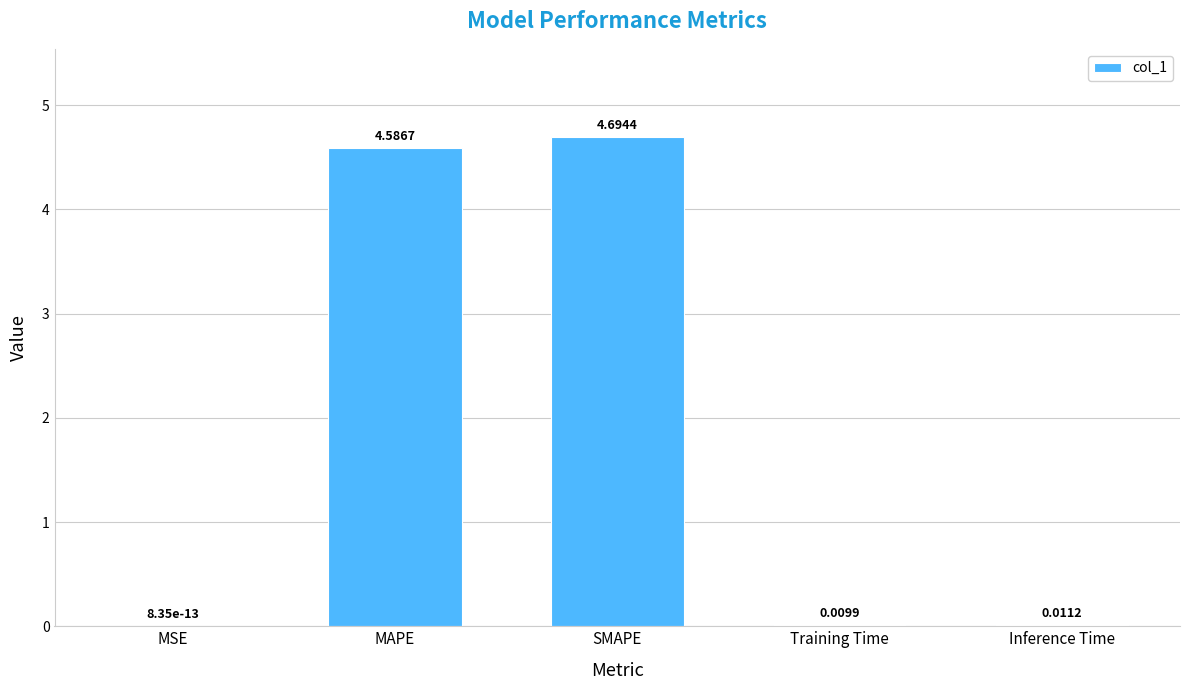

What is the sum of the values at Inference Time and MAPE?

4.6